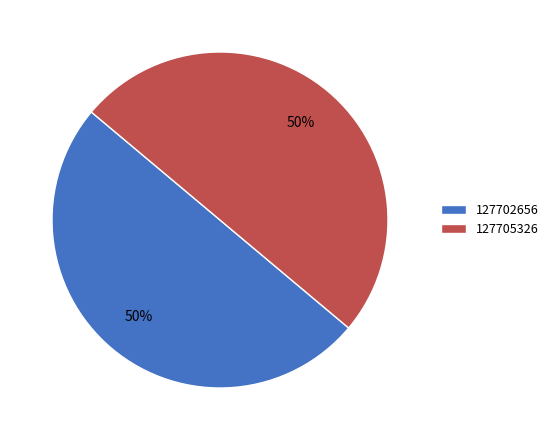

Approximately how many times larger is the value at 127705326 compared to 127702656?

1.0